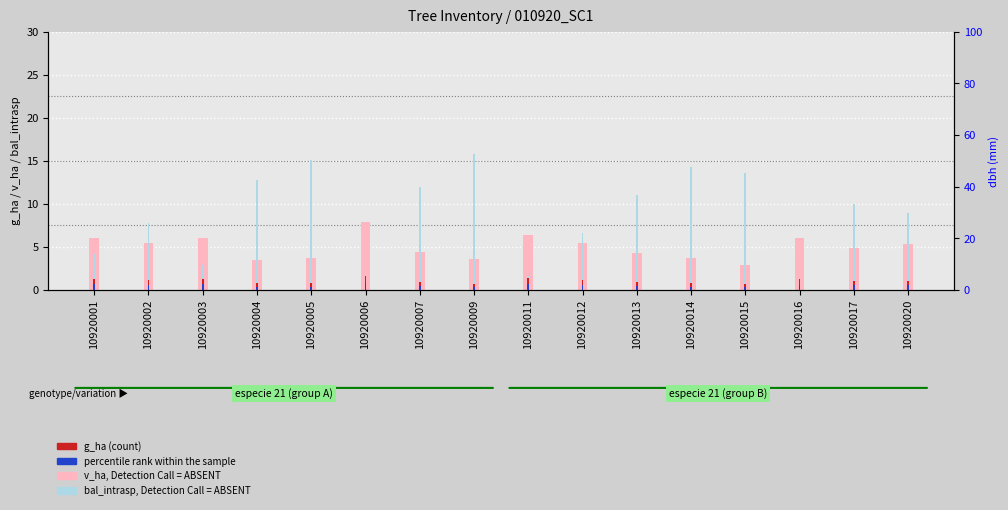

What is the sum of all bal_intrasp, Detection Call = ABSENT values?

142.2